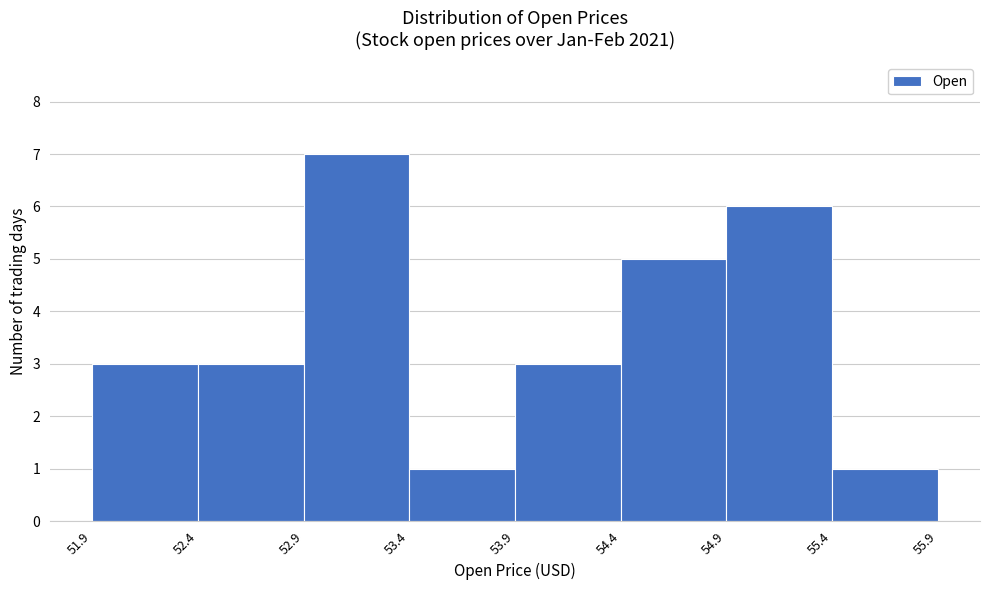

Reading left to right, list every bar in this chart as the range it spans on the x-axis followed by its height. The values are not printed on the chart, so give them approximately, as read against the axis.

51.9 to 52.4: 3
52.4 to 52.9: 3
52.9 to 53.4: 7
53.4 to 53.9: 1
53.9 to 54.4: 3
54.4 to 54.9: 5
54.9 to 55.4: 6
55.4 to 55.9: 1